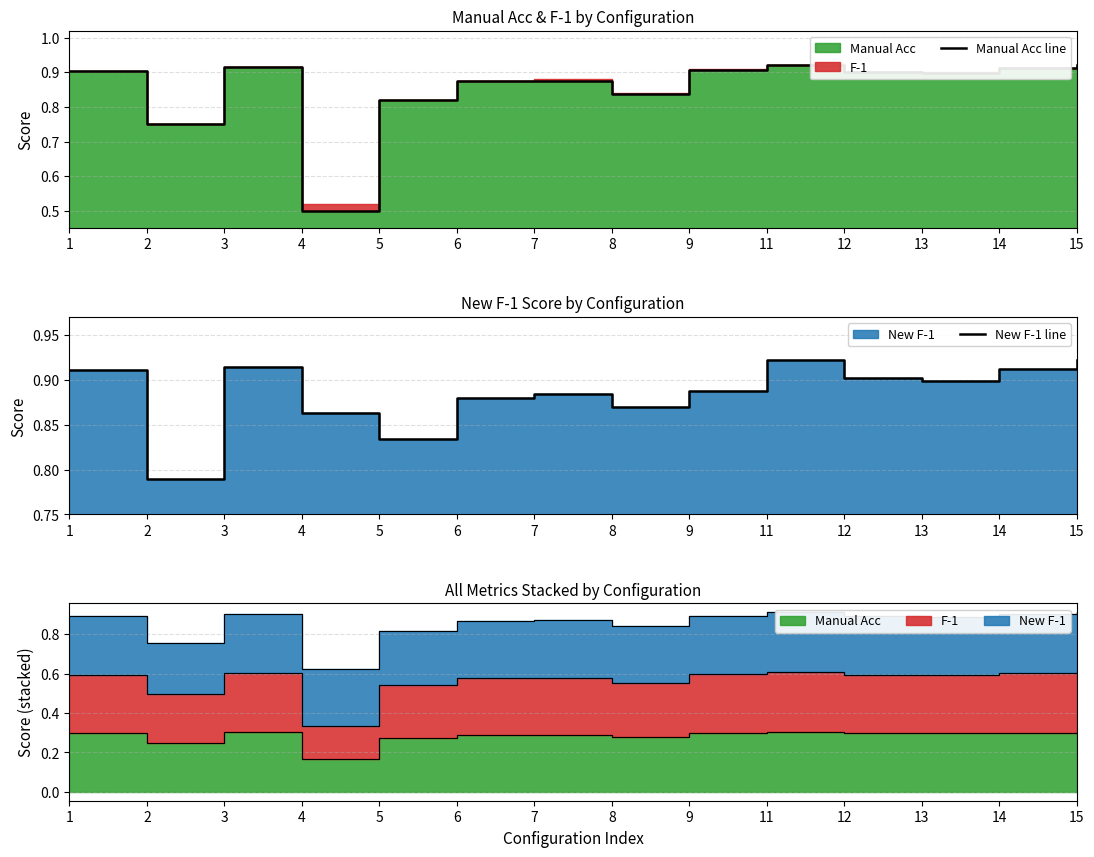

List the series in order of their peak value, highest first.

Manual Acc line, New F-1 line